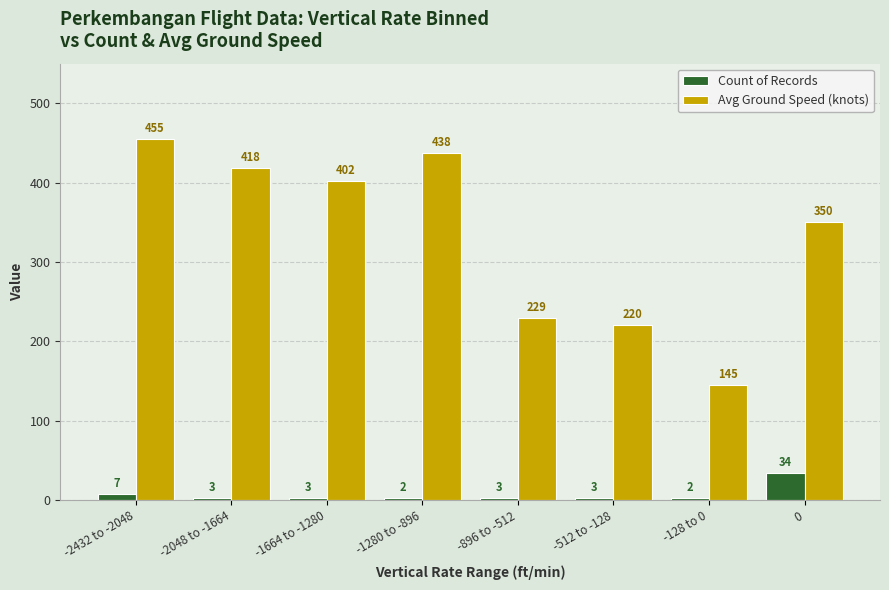

The Avg Ground Speed (knots) series shows 84 at -2048 to -1664. True or false?

False